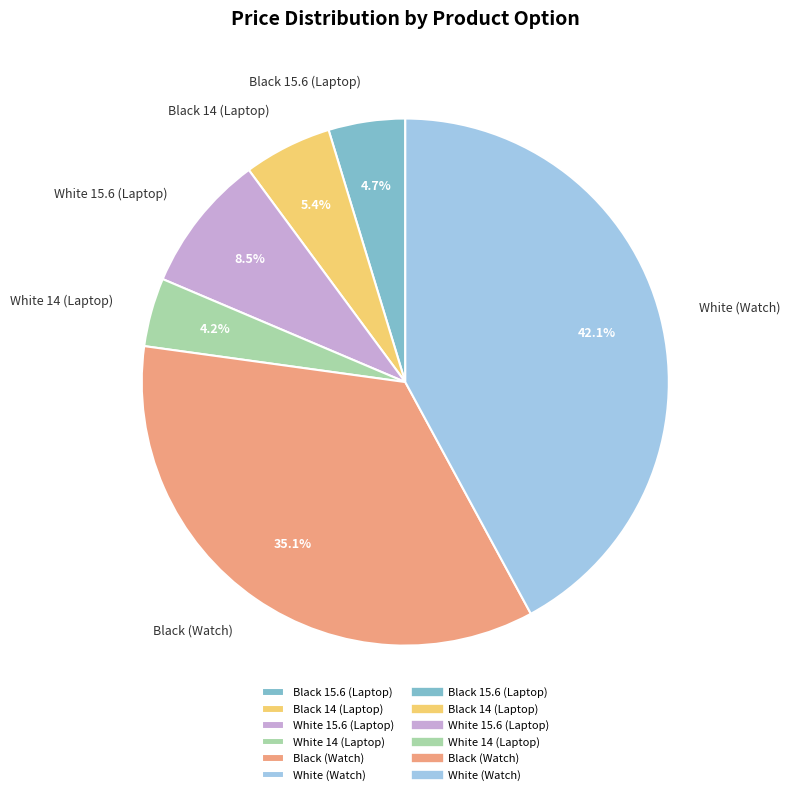

True or false: Black (Watch) accounts for 47% of the total.

False